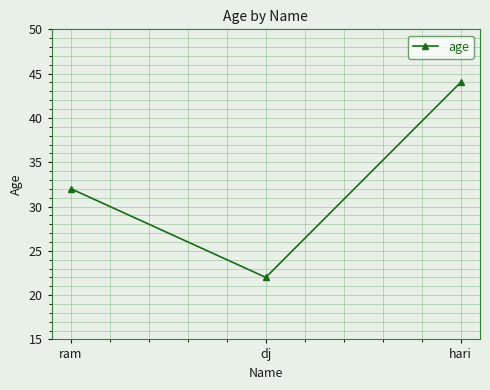

How many data points are less than 32?

1